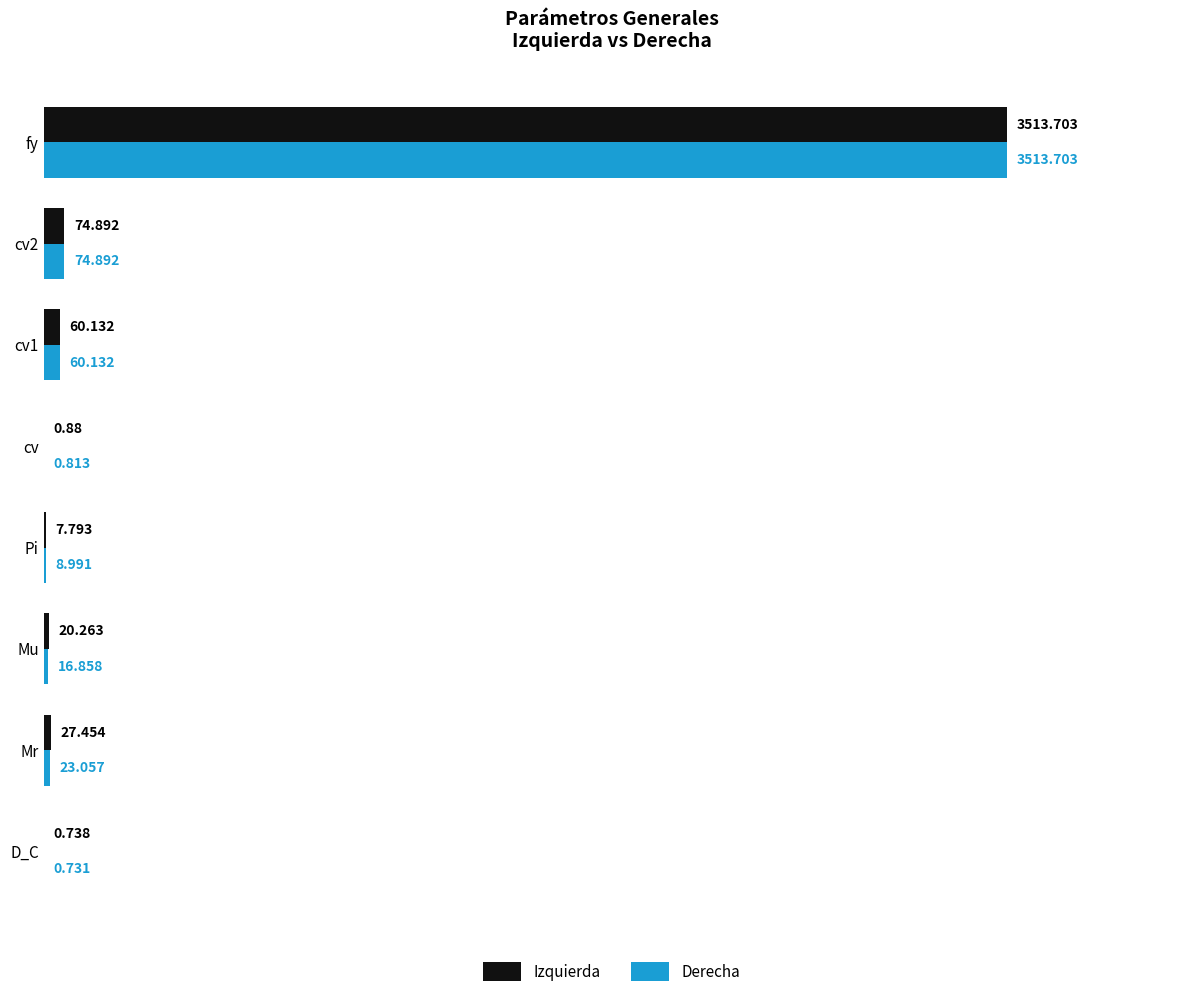

Which label corresponds to the largest value in the chart?

fy